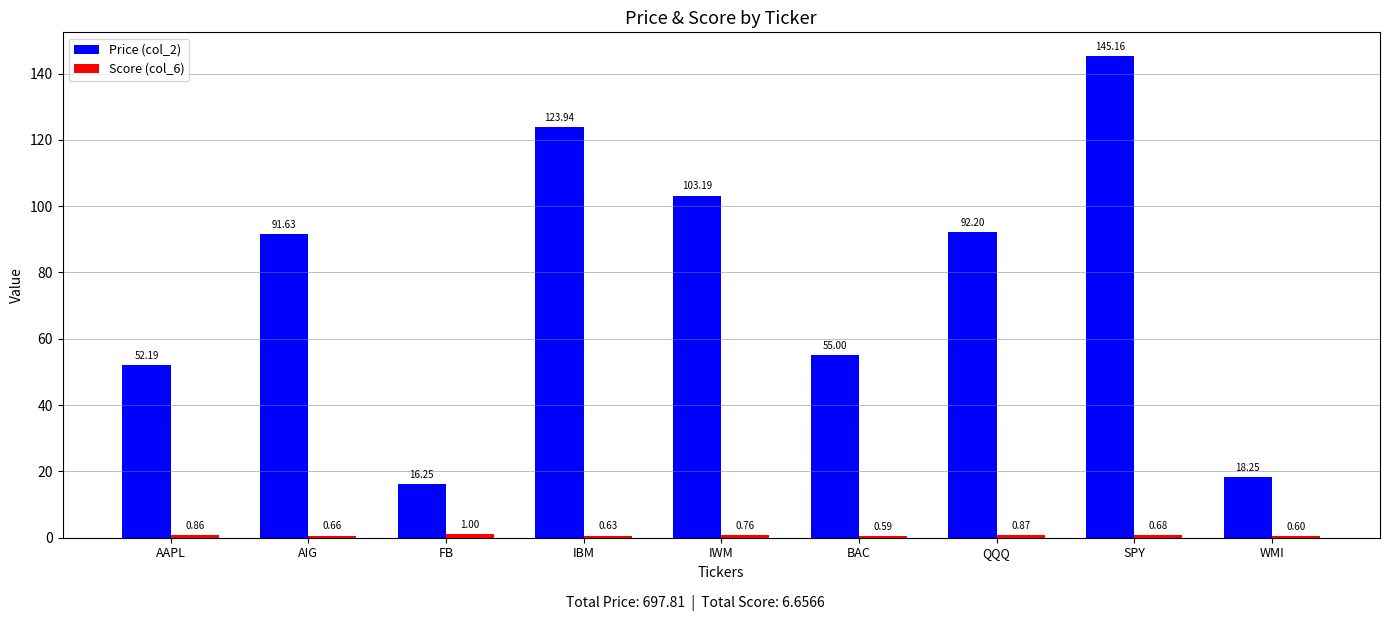

What is the maximum value shown in the chart?

145.2